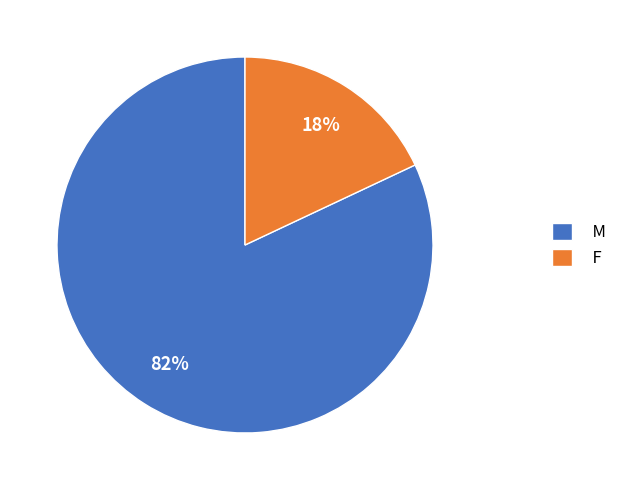

What percentage is the M slice, to the nearest percent?

82%